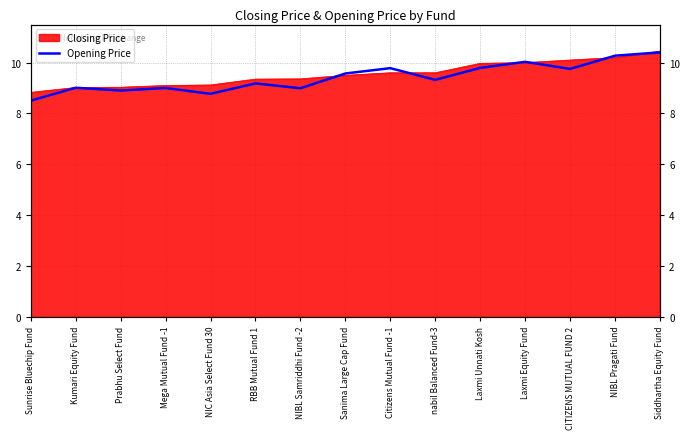

Between Sanima Large Cap Fund and Laxmi Unnati Kosh, which is larger?

Laxmi Unnati Kosh